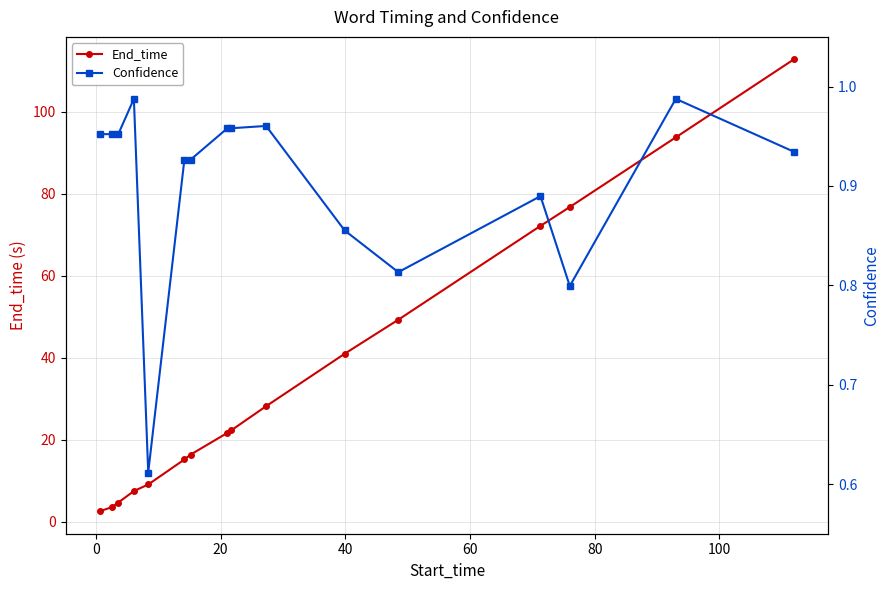

What is the minimum value for End_time?

2.6